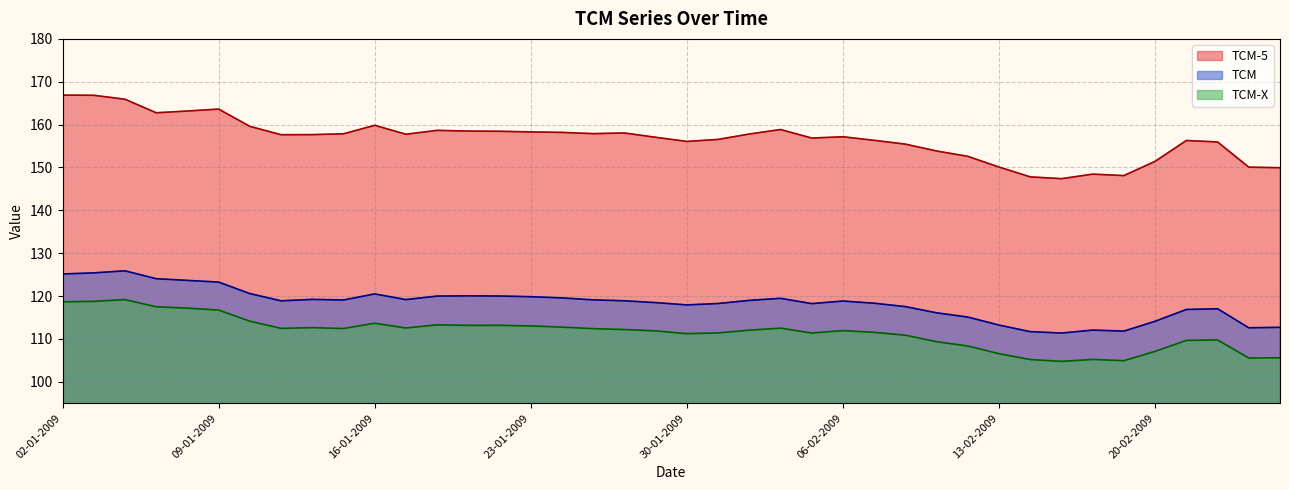

Rank the series by their maximum value, from lowest to highest.

TCM-X, TCM, TCM-5